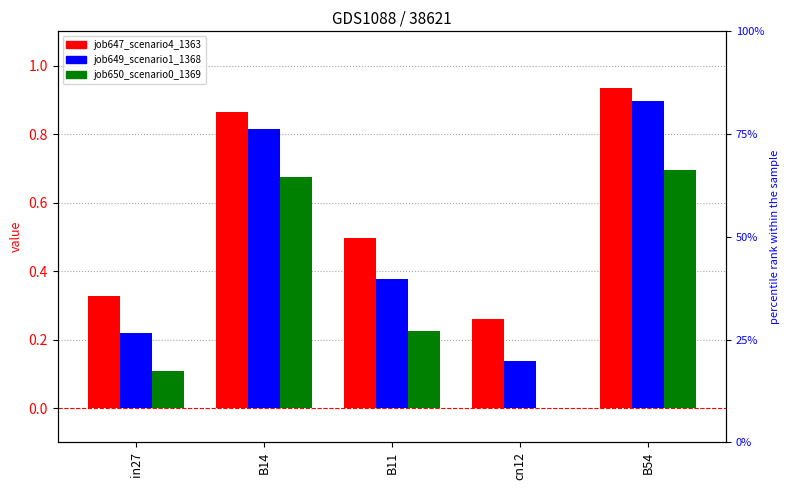

What is the approximate value of job649_scenario1_1368 at B11?

0.4